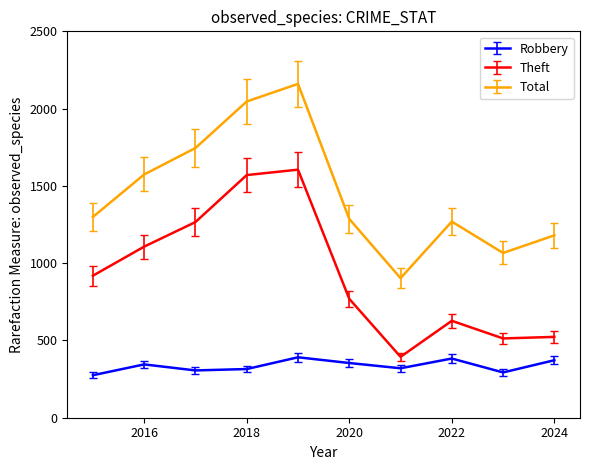

What is the difference between the maximum and minimum values in the Robbery series?

116